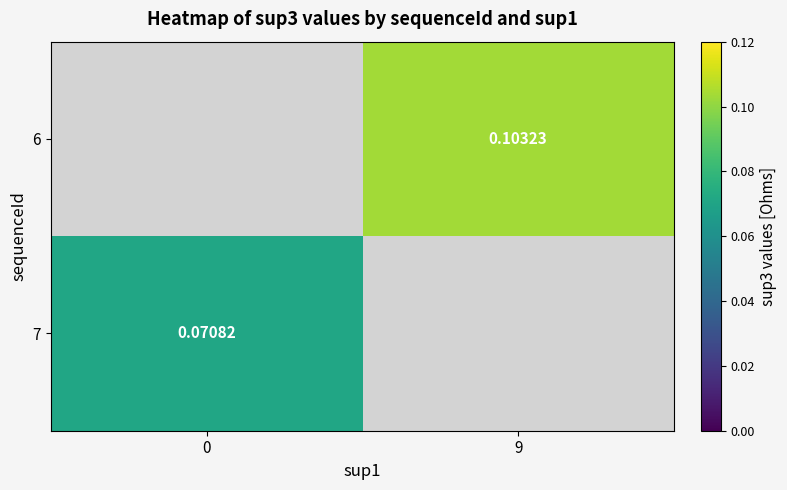

Is the value of 7 at 0 greater than the value of 6 at 9?

No